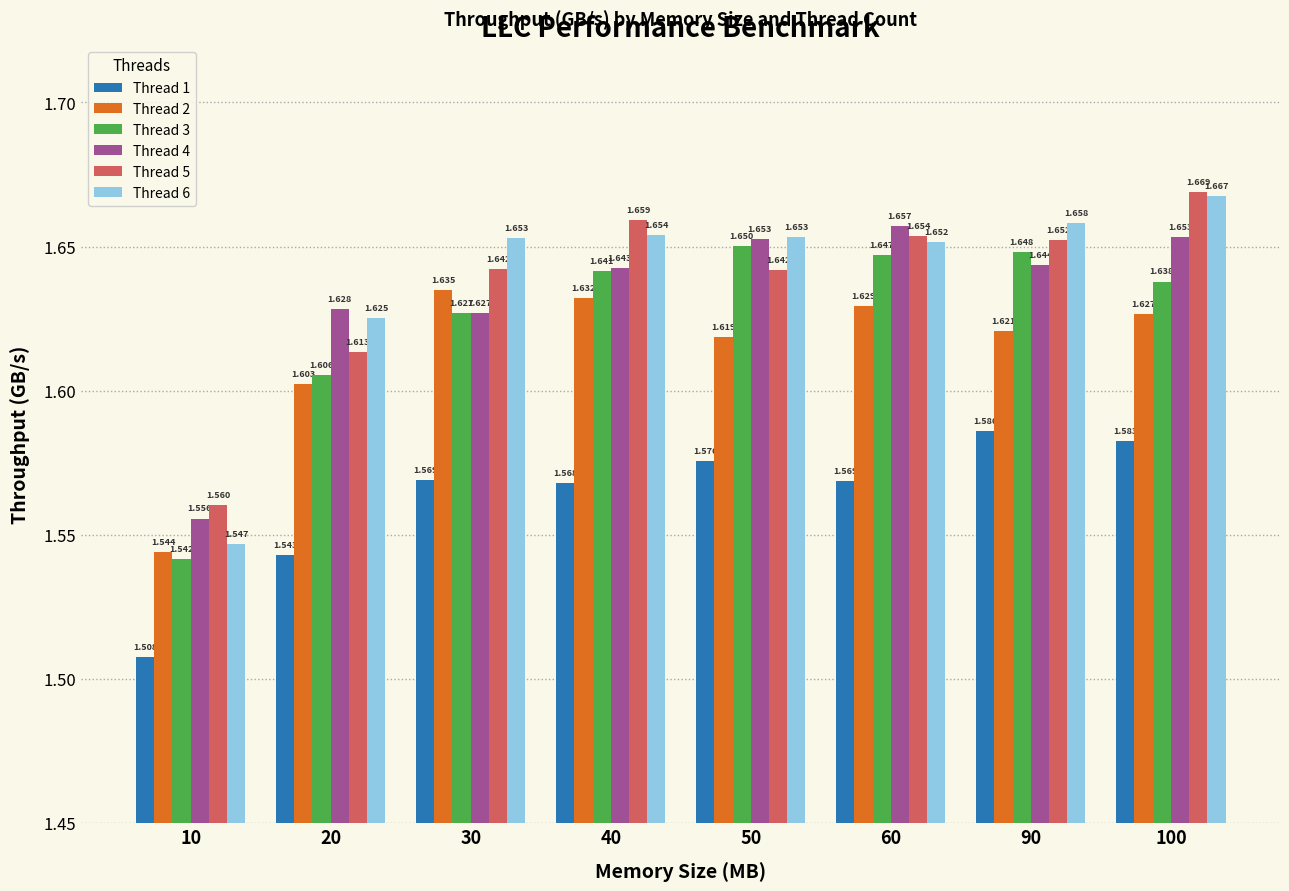

Does the chart contain stacked bars?

No